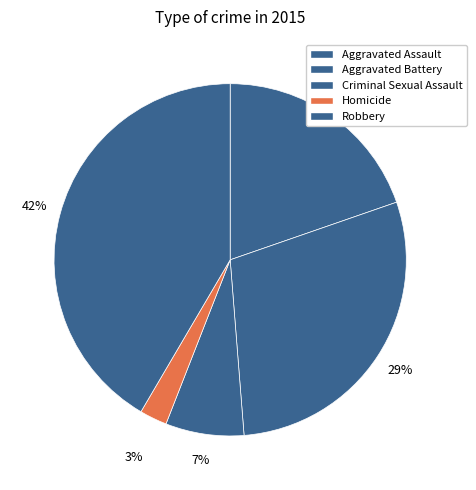

Does Aggravated Assault represent more than half of the total?

No